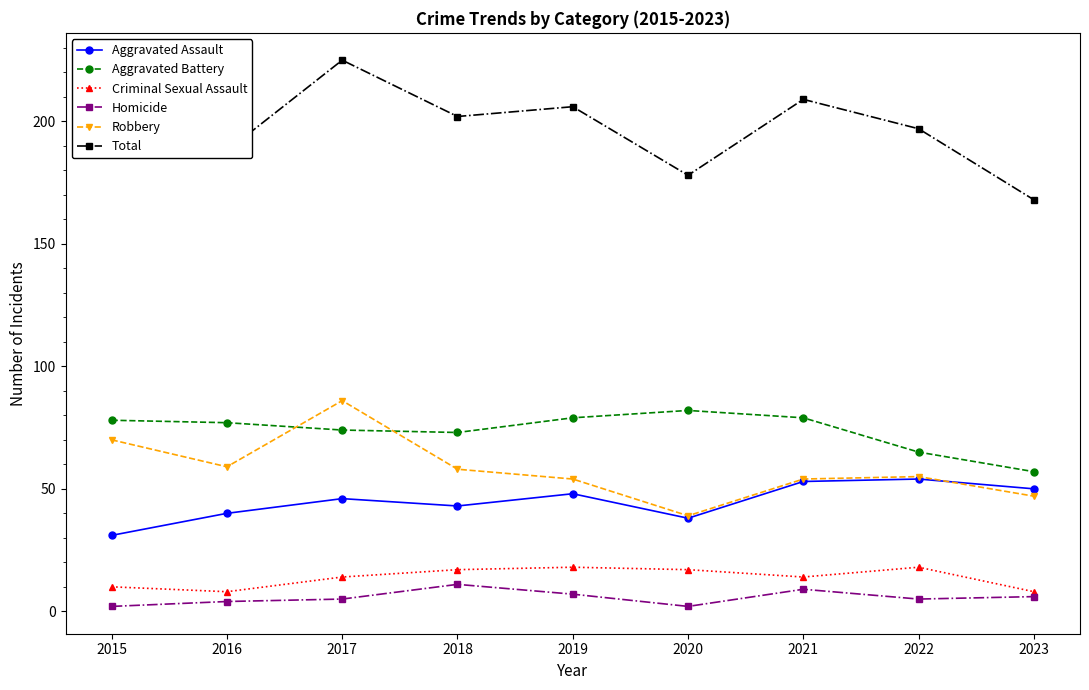

What is the greatest value displayed?

225